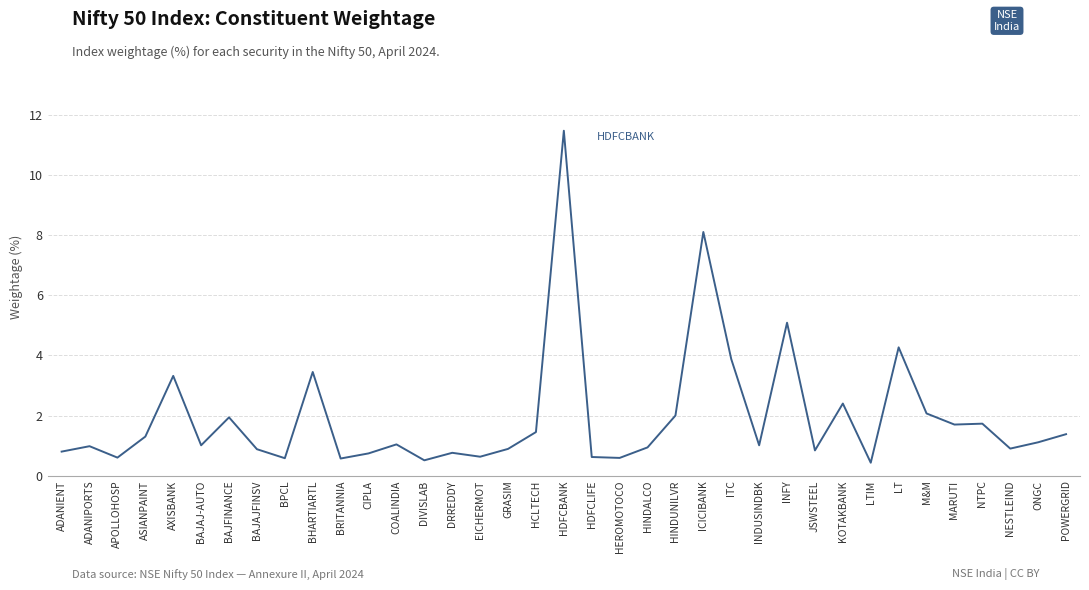

Between GRASIM and LTIM, which is larger?

GRASIM